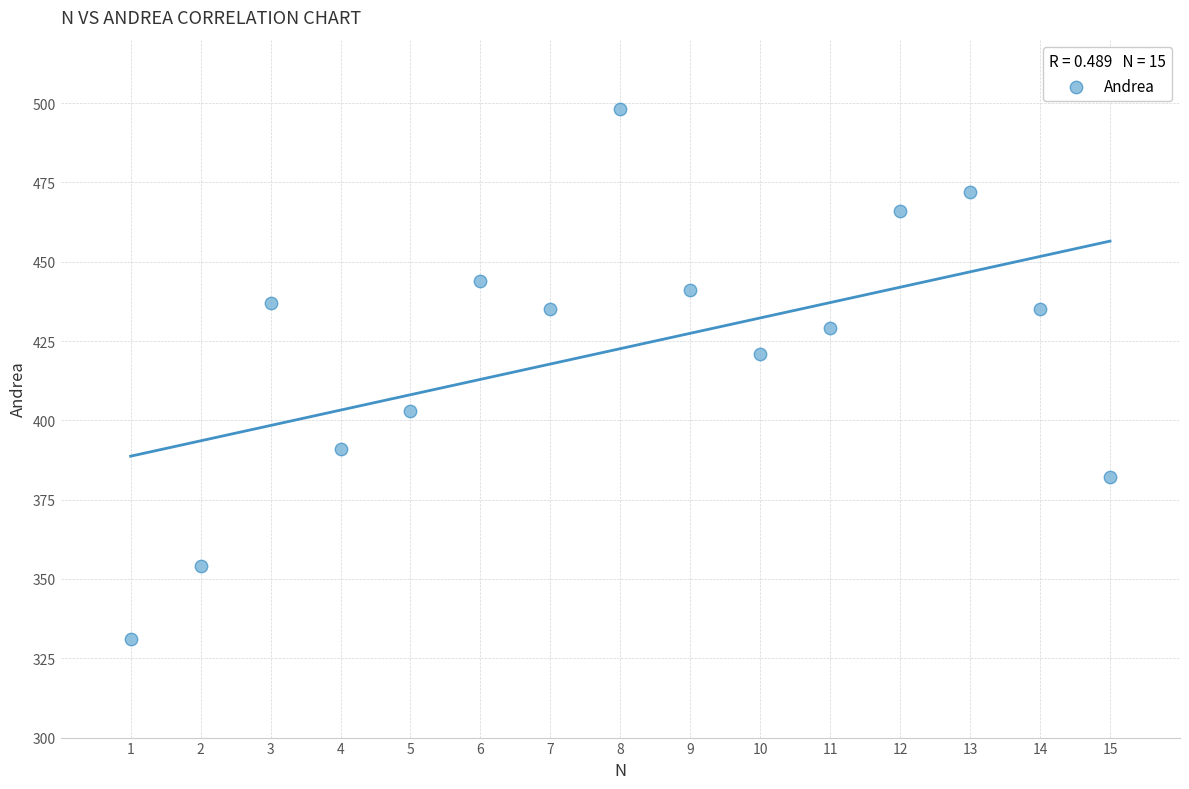

What Y value in the scatter plot is closest to 414?

421